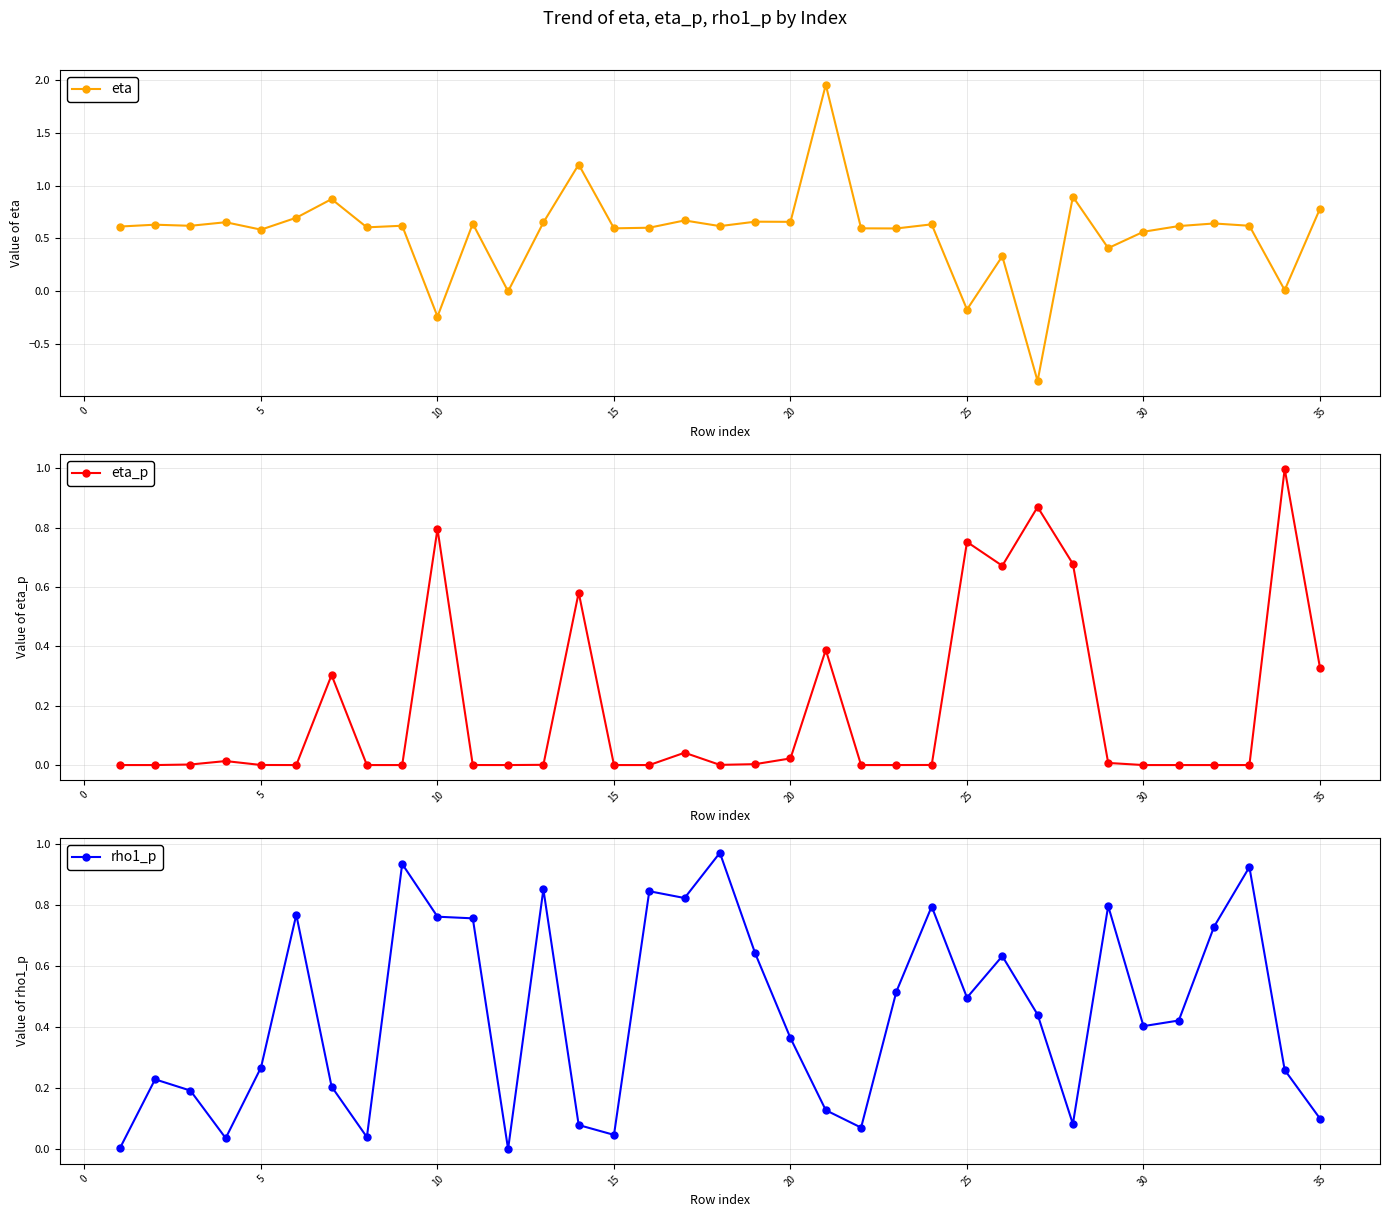

How many intersections are there between rho1_p and eta_p?

11